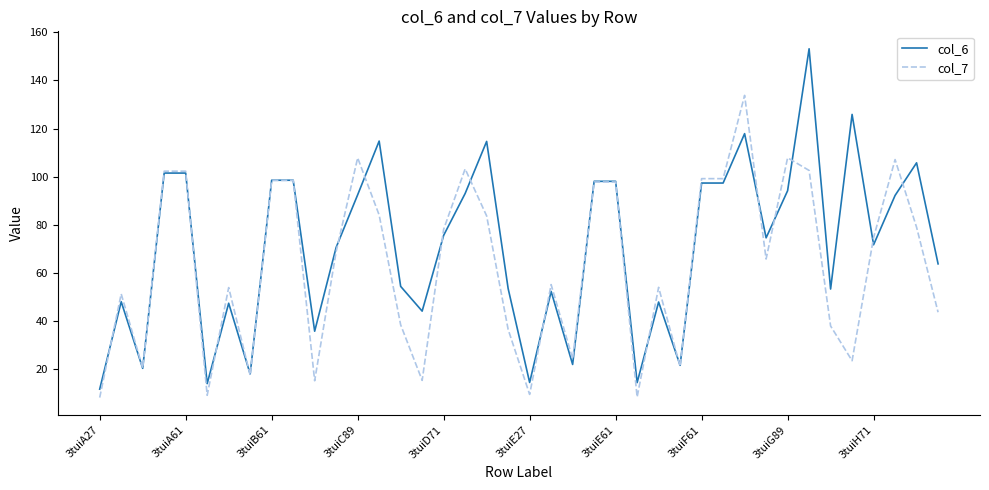

What is the maximum value for col_6?

153.1